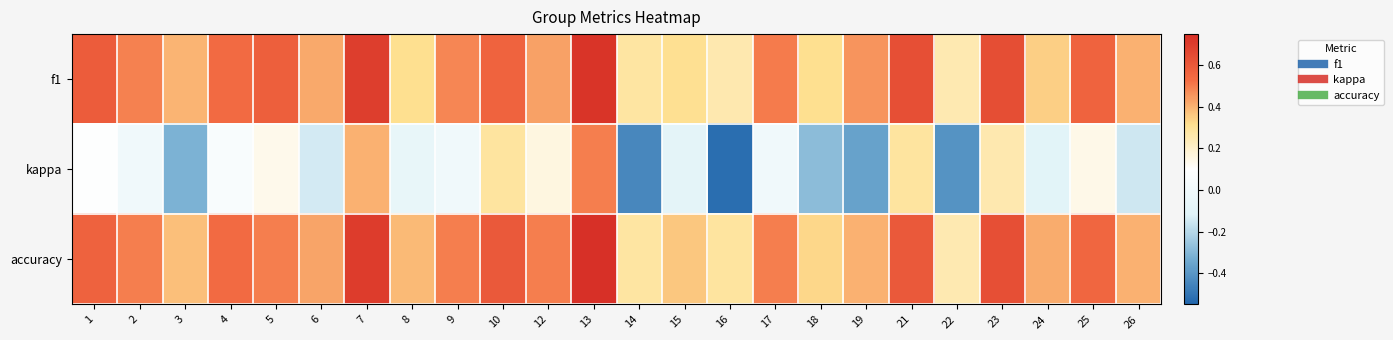

What is the total value across all series at 12?

1.1